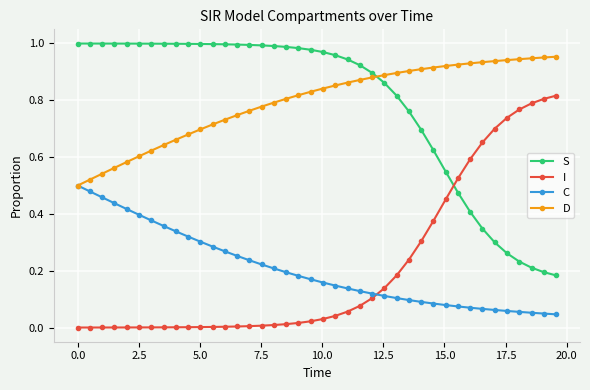

How many intersections are there between S and I?

1